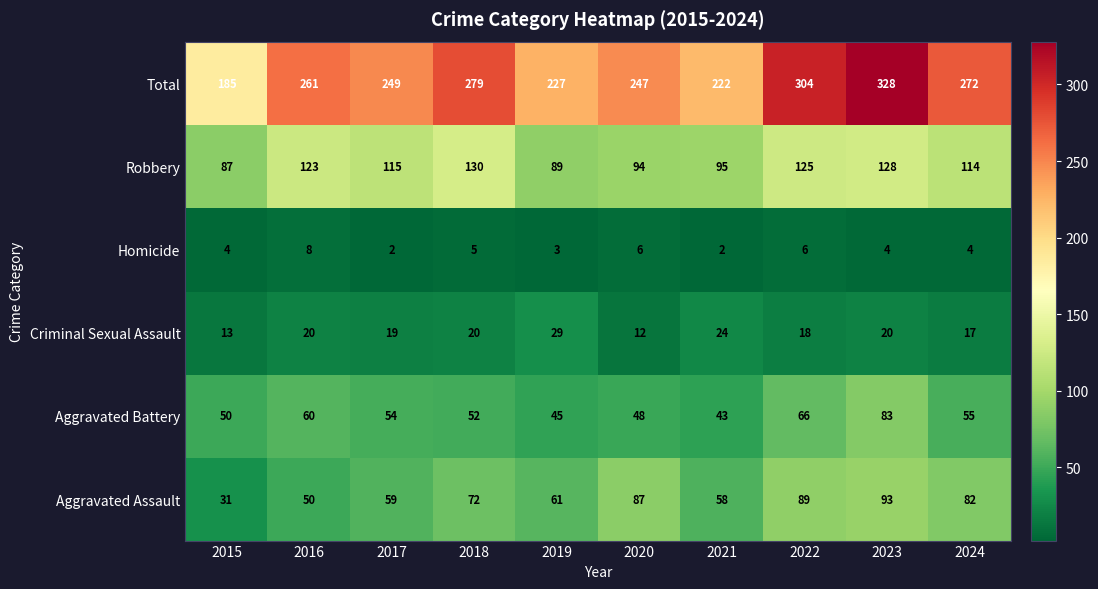

Is the value of Aggravated Assault at 2021 greater than the value of Robbery at 2022?

No